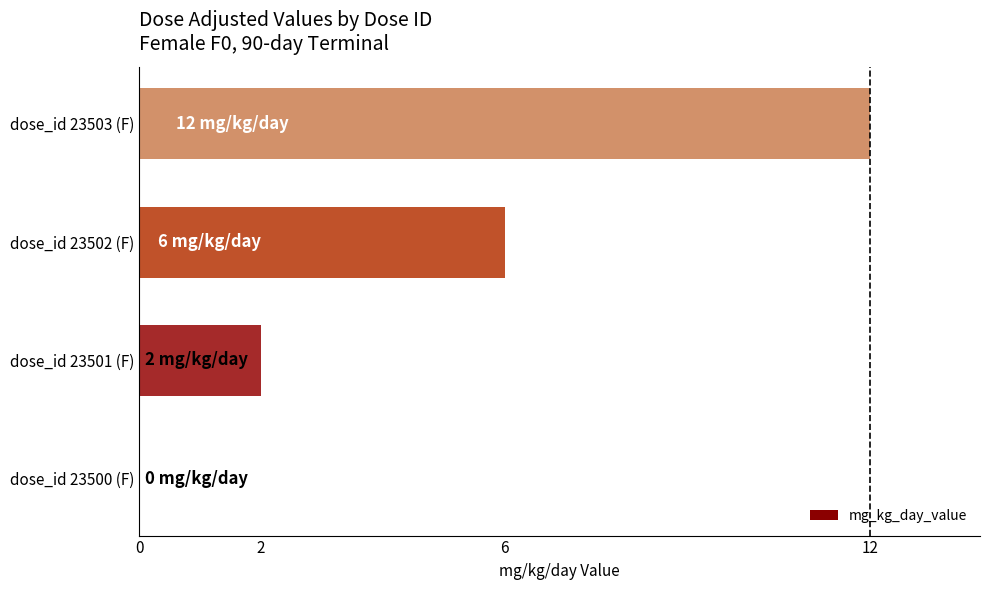

What is the change in value from dose_id 23500 (F) to dose_id 23501 (F)?

+2